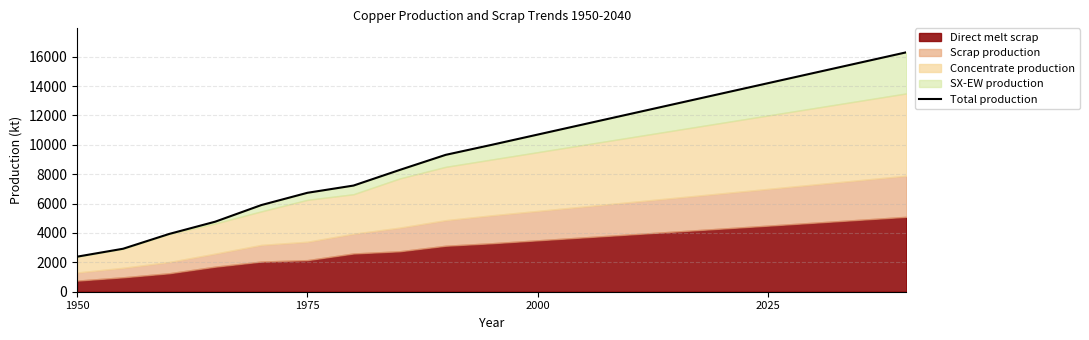

The value at 18 is 22385.8. True or false?

False